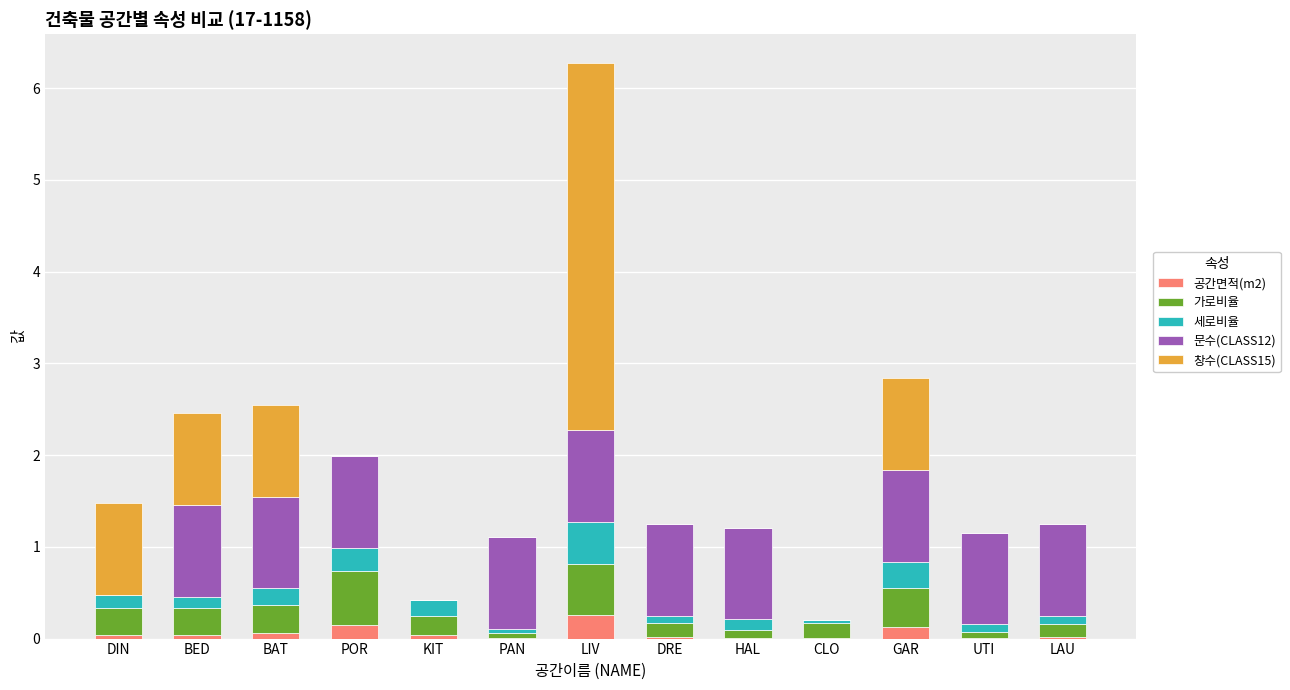

What is the maximum value for 공간면적(m2)?

0.3